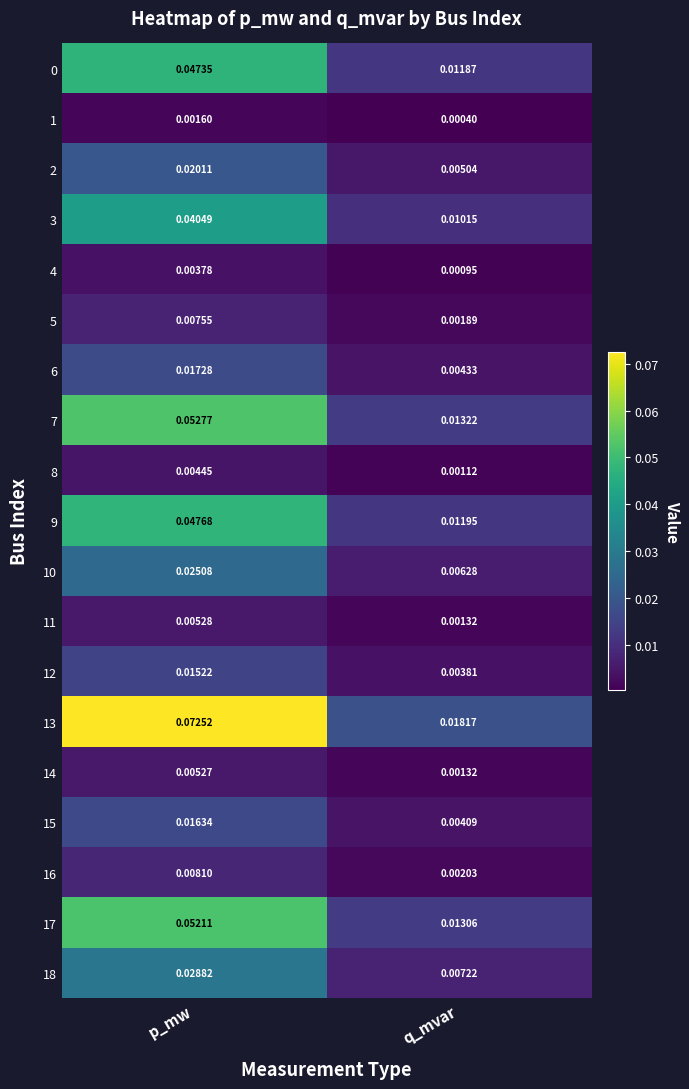

List the labels in order of 0 value, largest first.

p_mw, q_mvar